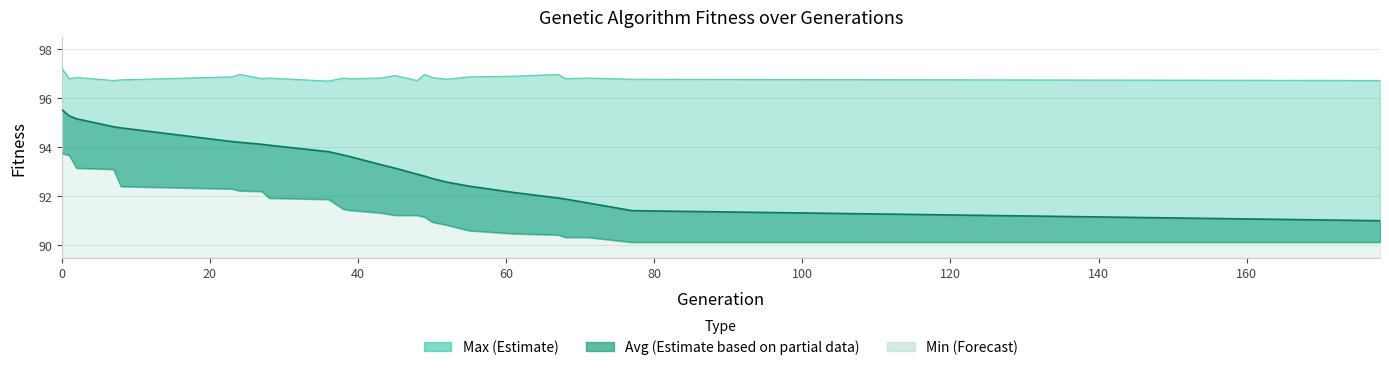

Reading left to right, list all the values displayed in this chart.

max: 0=97.2	1=96.8	2=96.9	7=96.7	8=96.8	23=96.9	24=97.0	27=96.8	28=96.8	36=96.7	38=96.8	39=96.8	43=96.8	45=96.9	48=96.7	49=97.0	50=96.9	52=96.8	55=96.9	61=96.9	67=97.0	68=96.8	71=96.8	77=96.8	178=96.7
avg: 0=95.5	1=95.3	2=95.2	7=94.8	8=94.8	23=94.2	24=94.2	27=94.1	28=94.1	36=93.8	38=93.7	39=93.6	43=93.3	45=93.2	48=92.9	49=92.8	50=92.7	52=92.6	55=92.4	61=92.2	67=91.9	68=91.9	71=91.7	77=91.4	178=91.0
min: 0=93.8	1=93.7	2=93.2	7=93.1	8=92.4	23=92.3	24=92.2	27=92.2	28=91.9	36=91.9	38=91.5	39=91.4	43=91.3	45=91.2	48=91.2	49=91.2	50=91.0	52=90.8	55=90.6	61=90.5	67=90.4	68=90.3	71=90.3	77=90.1	178=90.1